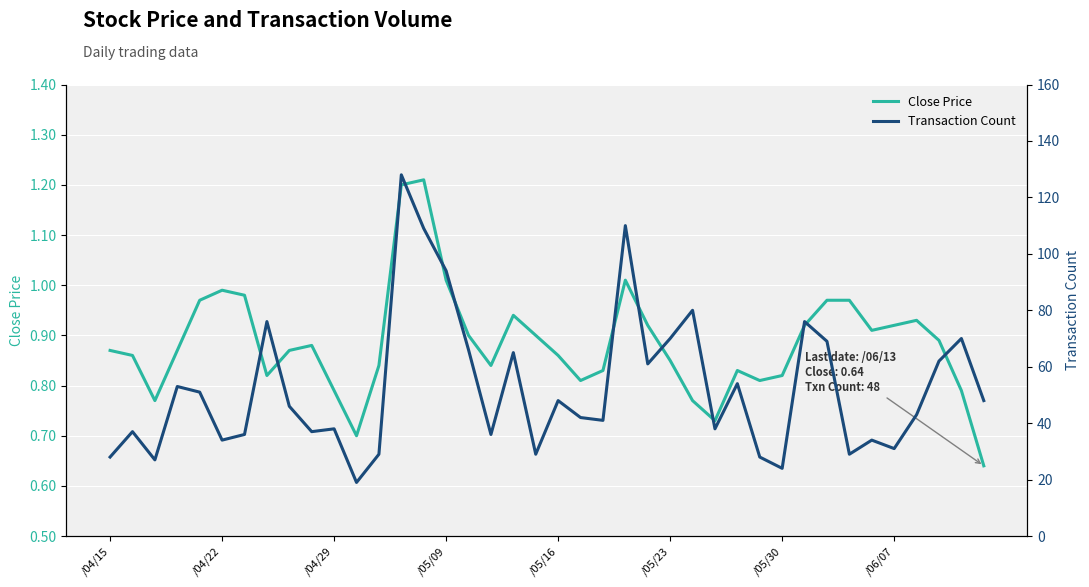

In Close Price, how many points are higher than both neighbors (excluding endpoints)?

7